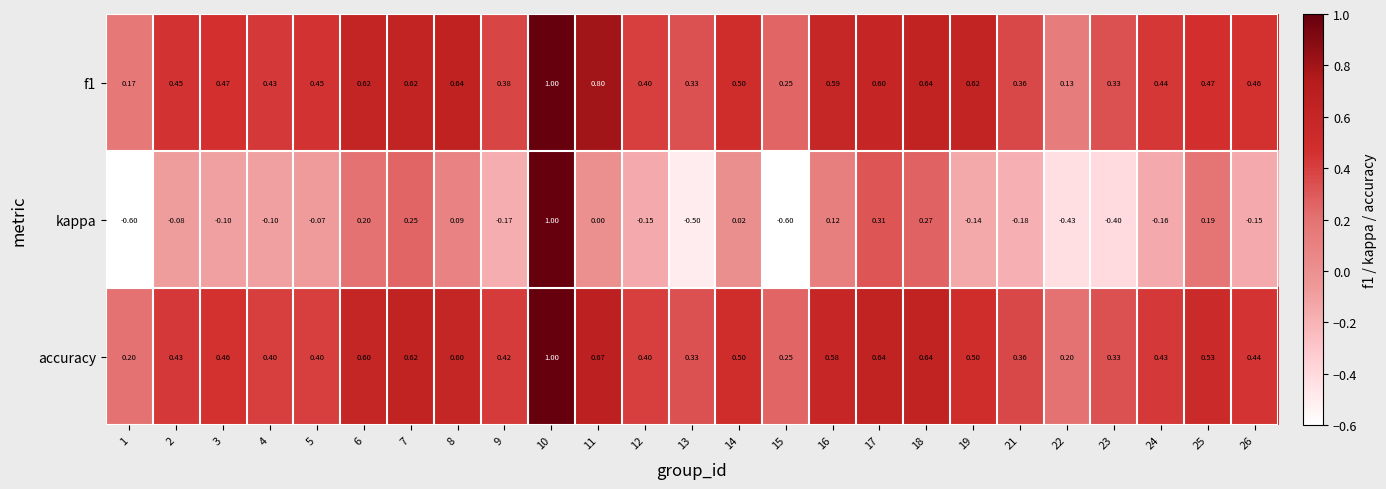

Which series has the widest spread of values?

kappa